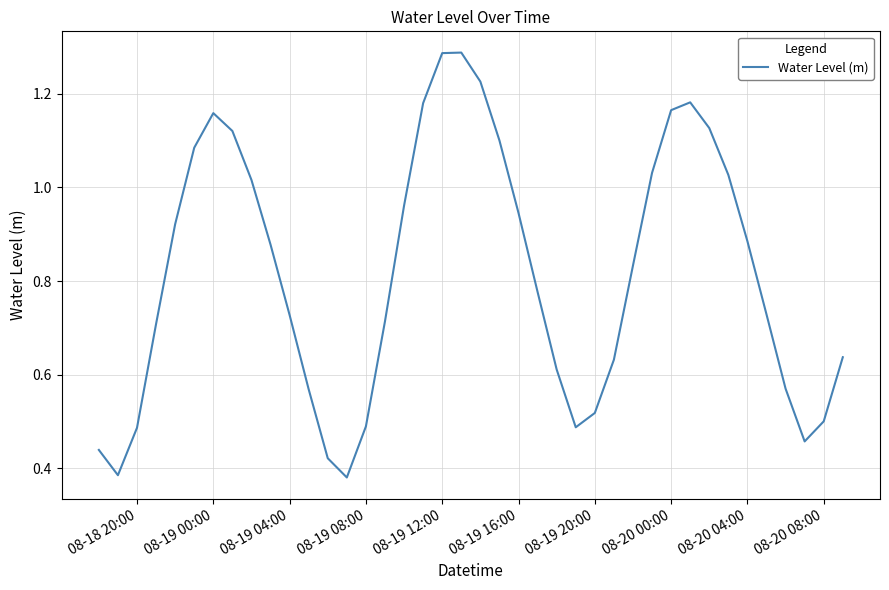

Does the chart display data point markers on the line(s)?

No